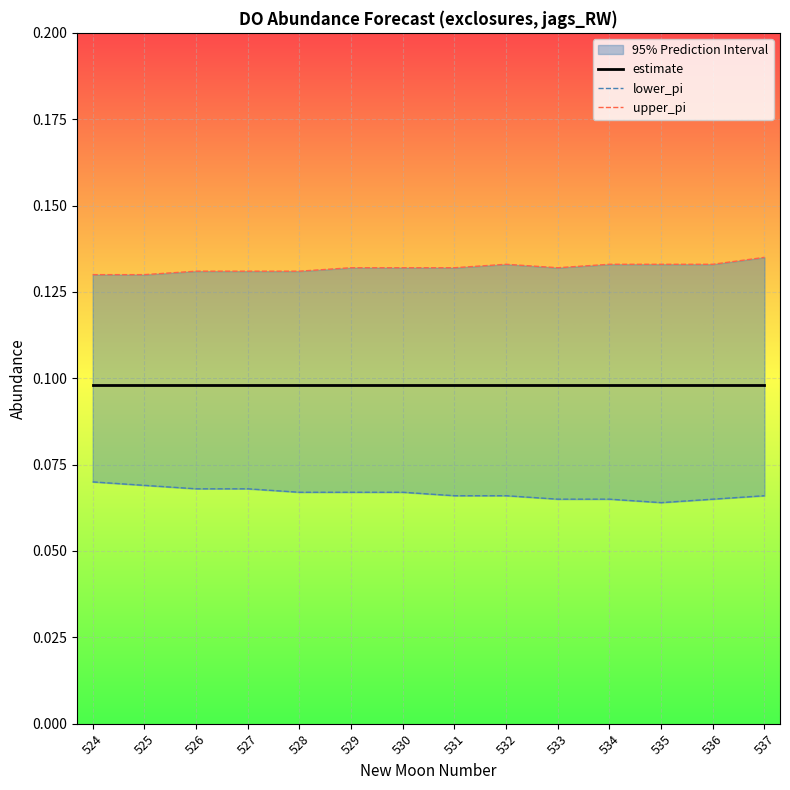

Which category has the lowest value in the upper_pi series?

524